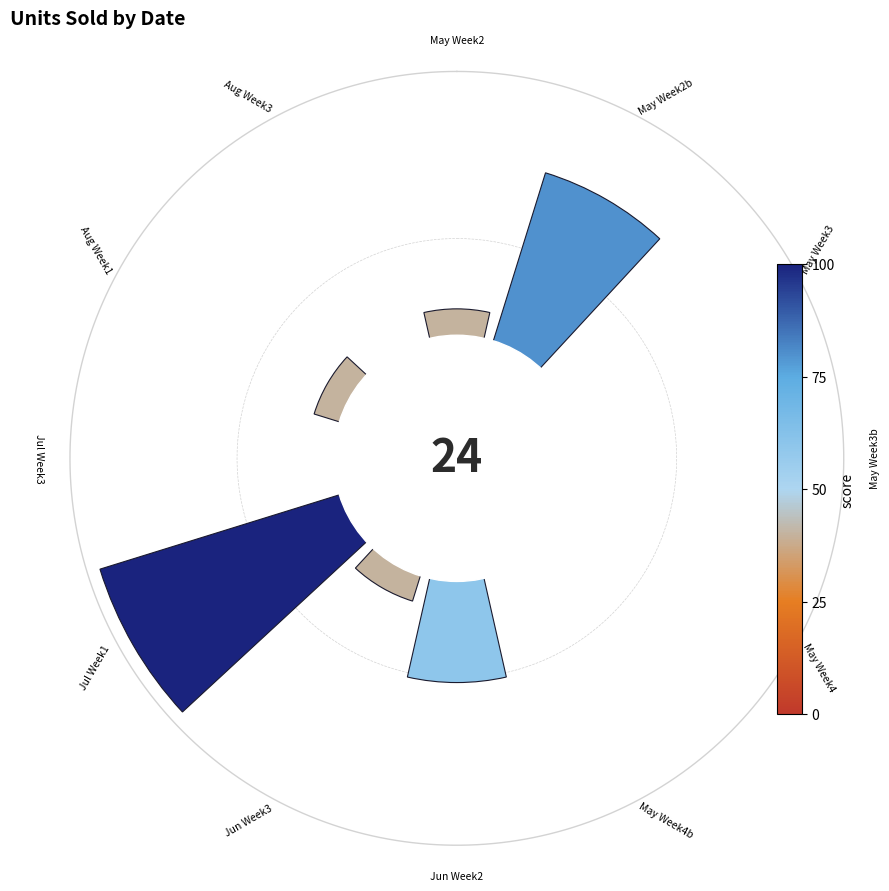

Are the bars horizontal?

No